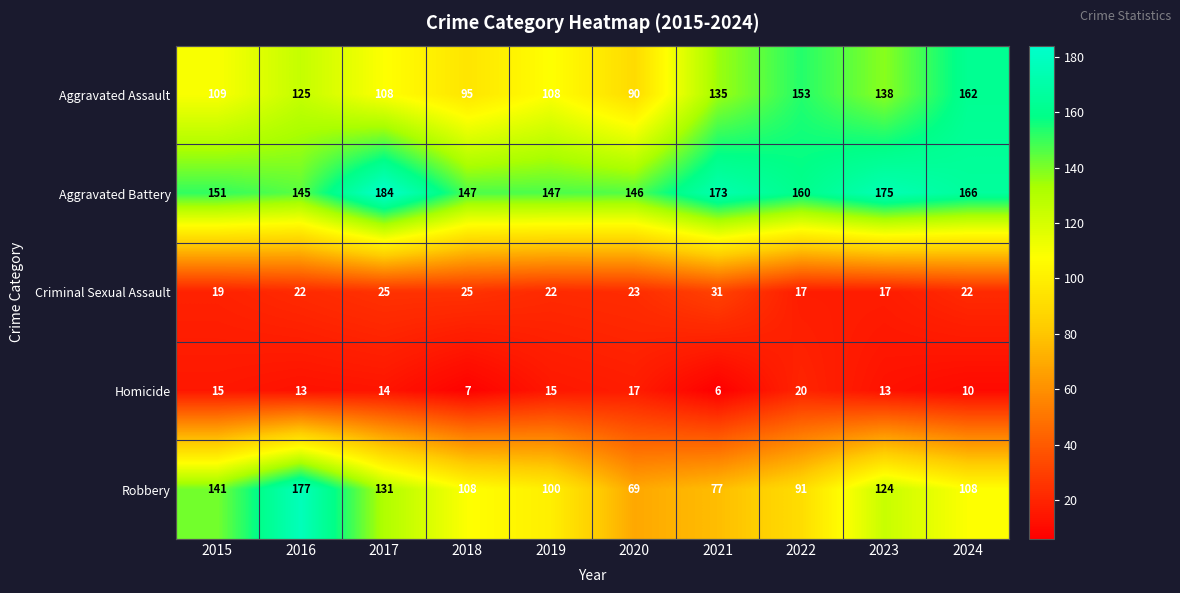

Which label corresponds to the smallest value in the chart?

2021